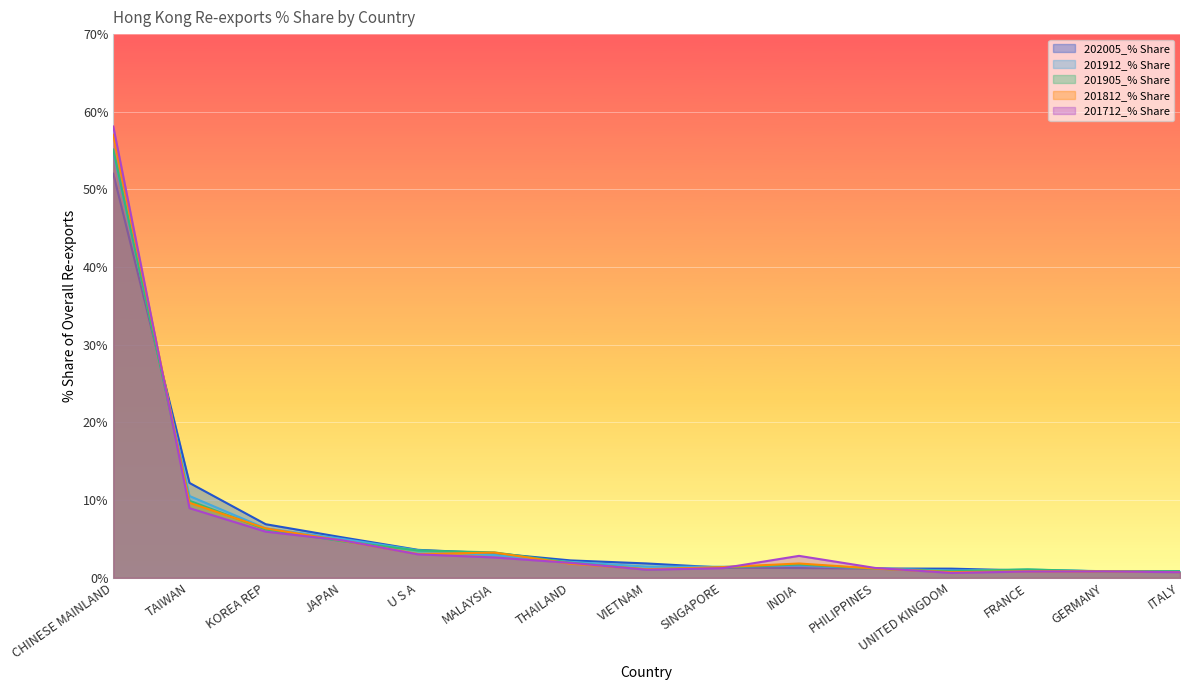

The value of 202005_% Share at VIETNAM is 1.9. True or false?

True